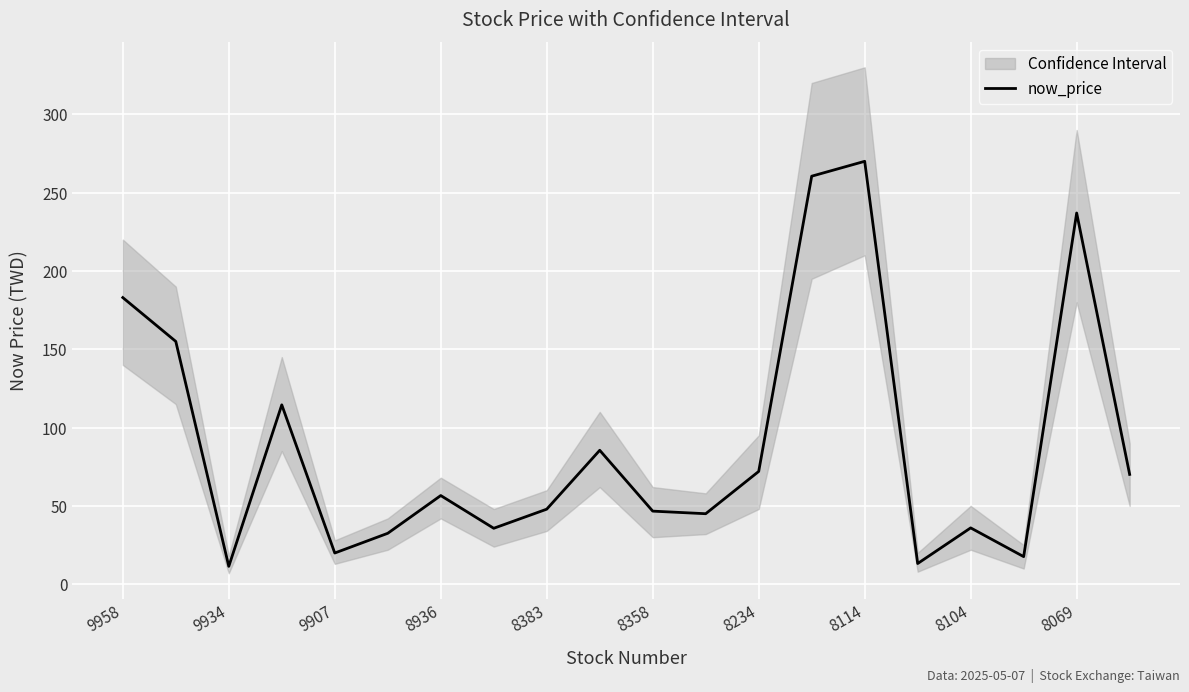

The value at 19 is 70.1. True or false?

True